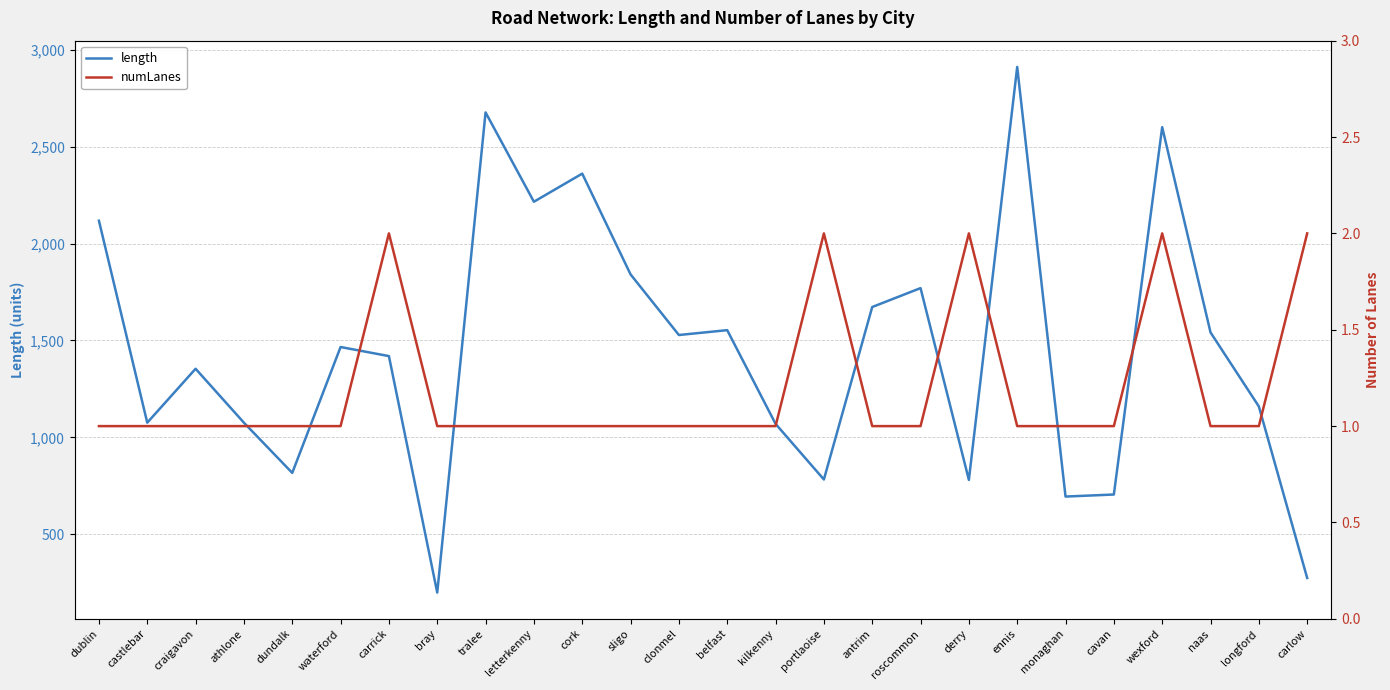

List the series in order of their overall mean, lowest first.

numLanes, length